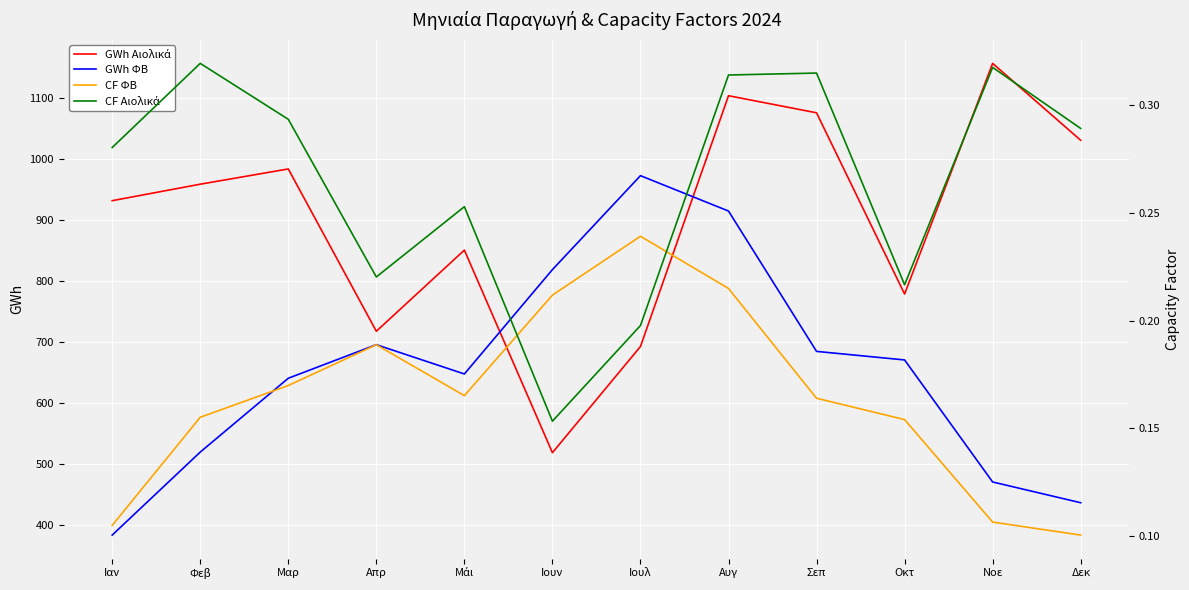

How many interior local peaks does the CF ΦΒ series have?

2